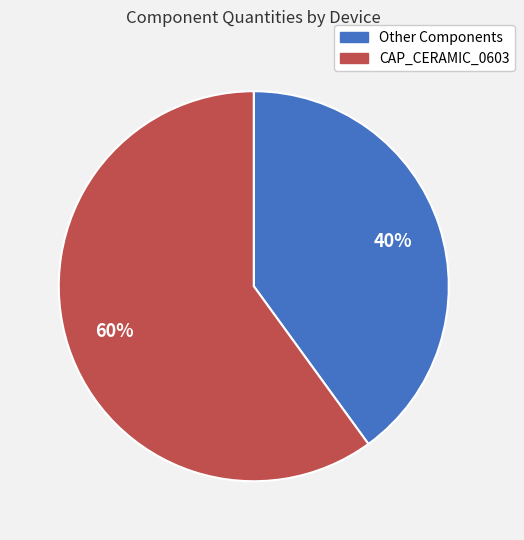

The CAP_CERAMIC_0603 slice represents 60% of the pie. True or false?

True